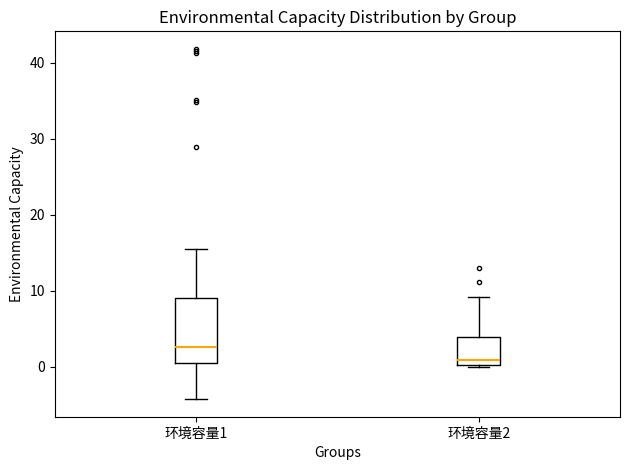

Reading left to right, transcribe this box plot: for each box, give where its median line is, the range the box spans, and where its two whiskers end, as read against the y-axis. The values are not printed on the chart, so give them approximately, as read against the axis.

环境容量1: median 3, box 0 to 9, whiskers -4 to 15
环境容量2: median 1, box 0 to 4, whiskers 0 to 9